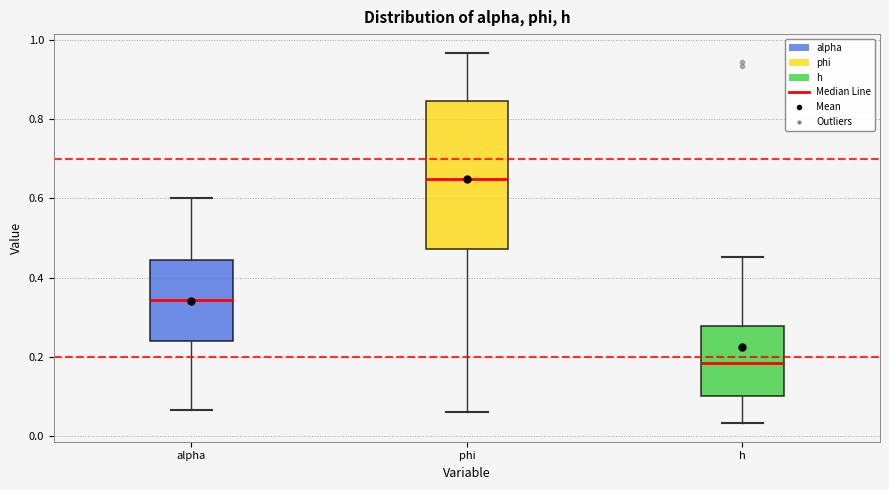

Reading left to right, transcribe this box plot: for each box, give where its median line is, the range the box spans, and where its two whiskers end, as read against the y-axis. The values are not printed on the chart, so give them approximately, as read against the axis.

alpha: median 0.34, box 0.24 to 0.44, whiskers 0.06 to 0.60
phi: median 0.66, box 0.48 to 0.84, whiskers 0.06 to 0.96
h: median 0.18, box 0.10 to 0.28, whiskers 0.04 to 0.46